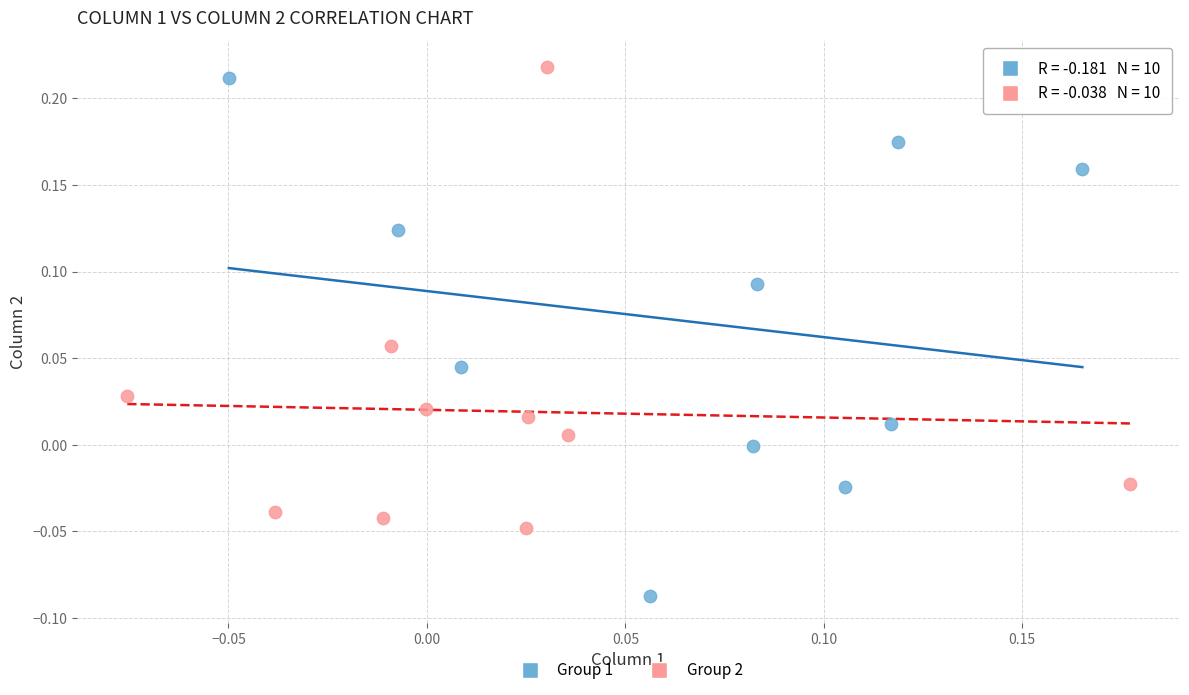

Which series reaches the minimum Y coordinate?

Group 1